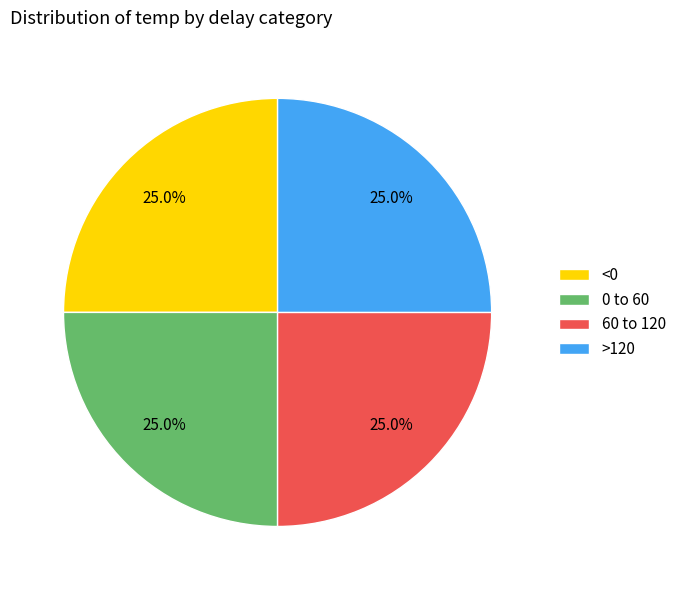

How many segments does this pie chart have?

4